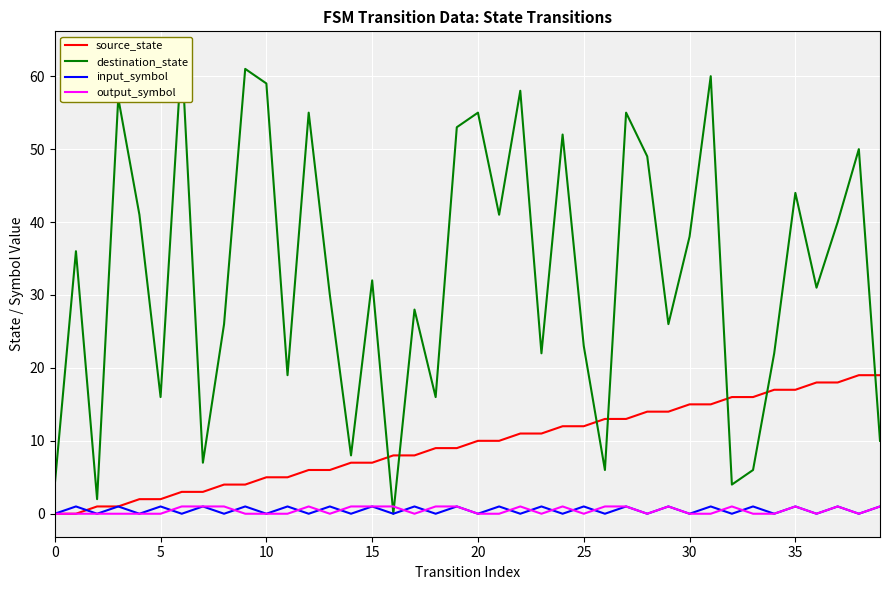

How many lines are shown in the chart?

4